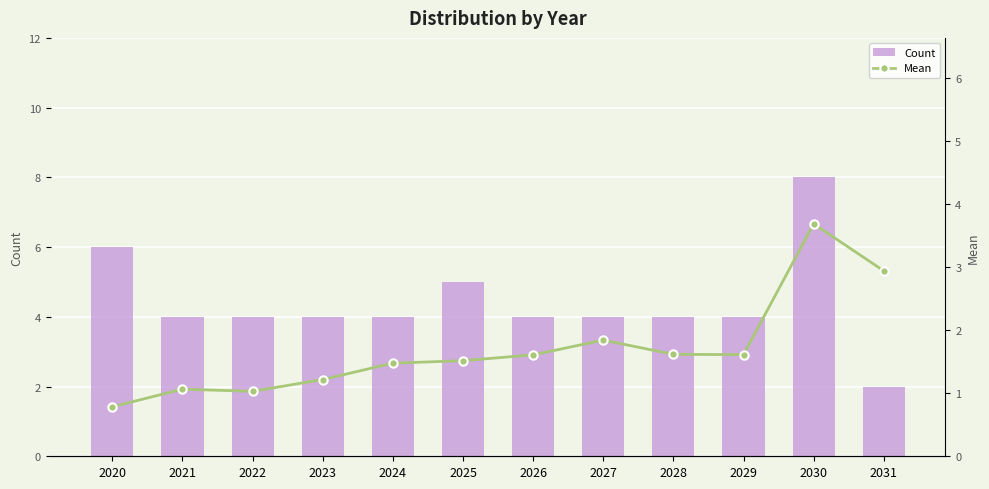

What is the approximate value of Count at 2030?

8